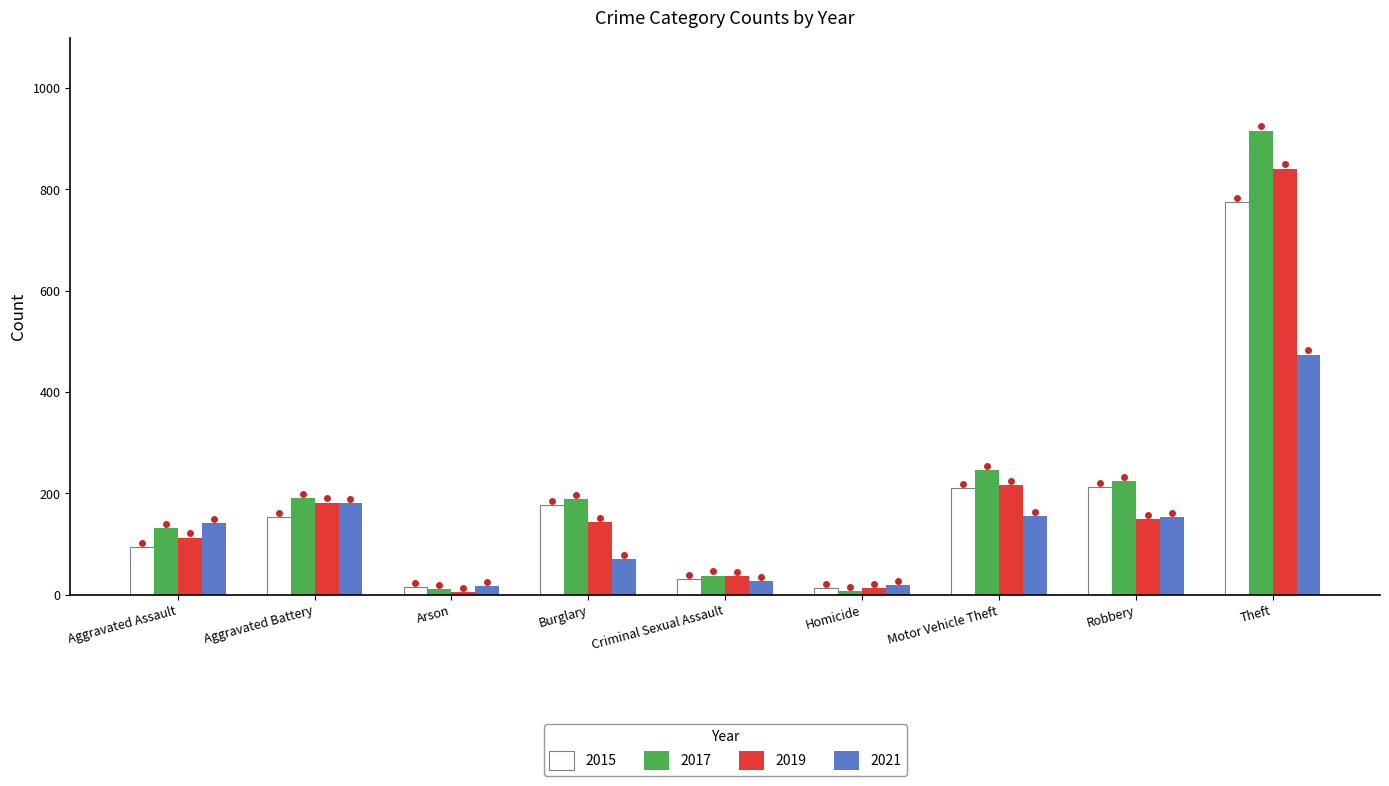

What is the label of the 2nd bar from the left?

Aggravated Battery